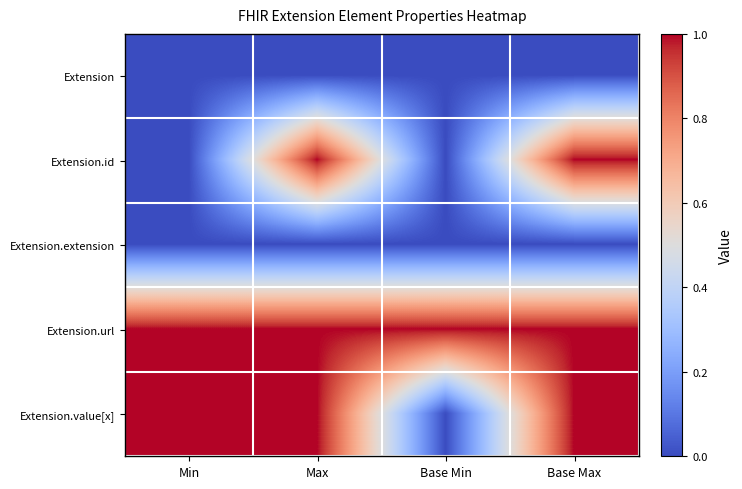

What is the greatest value displayed?

1